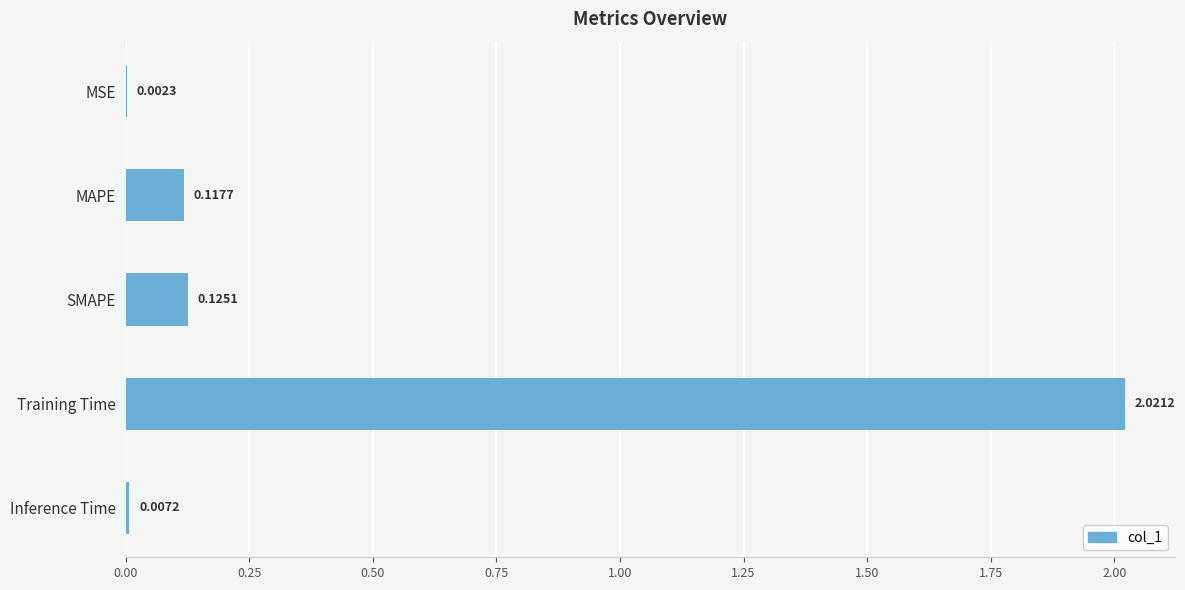

Which label corresponds to the largest value in the chart?

Training Time